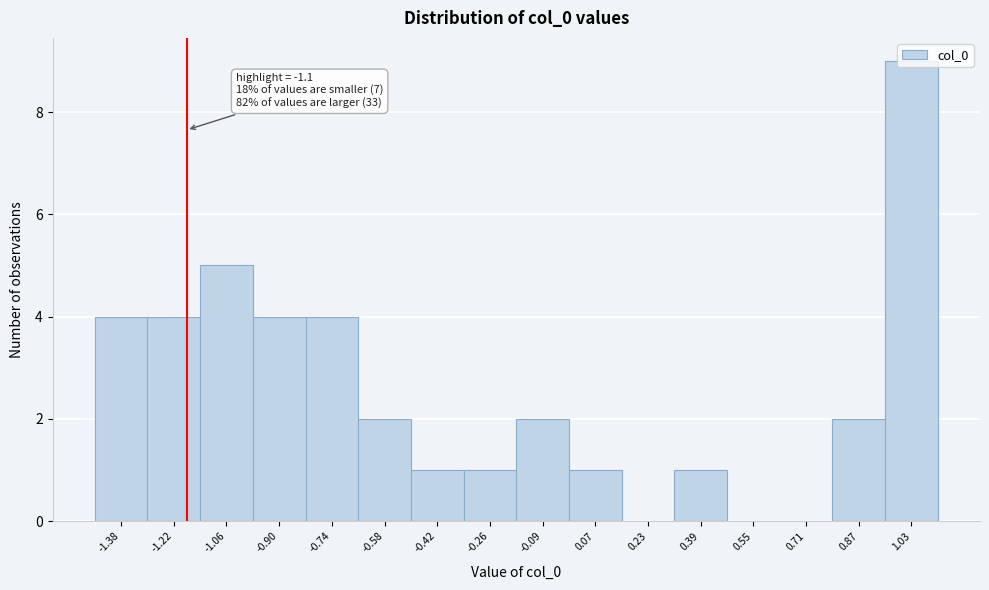

True or false: the data shows 5 at 0.23.

False